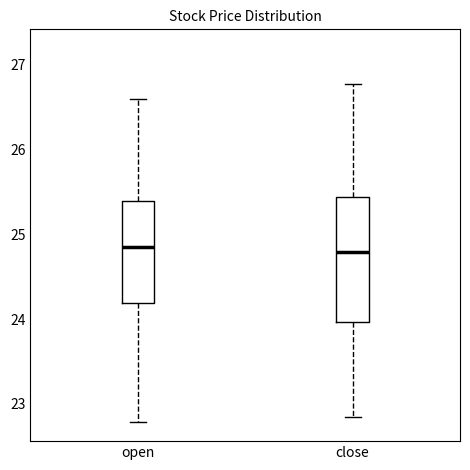

Which box is the tallest, from its lower edge to its upper edge?

close